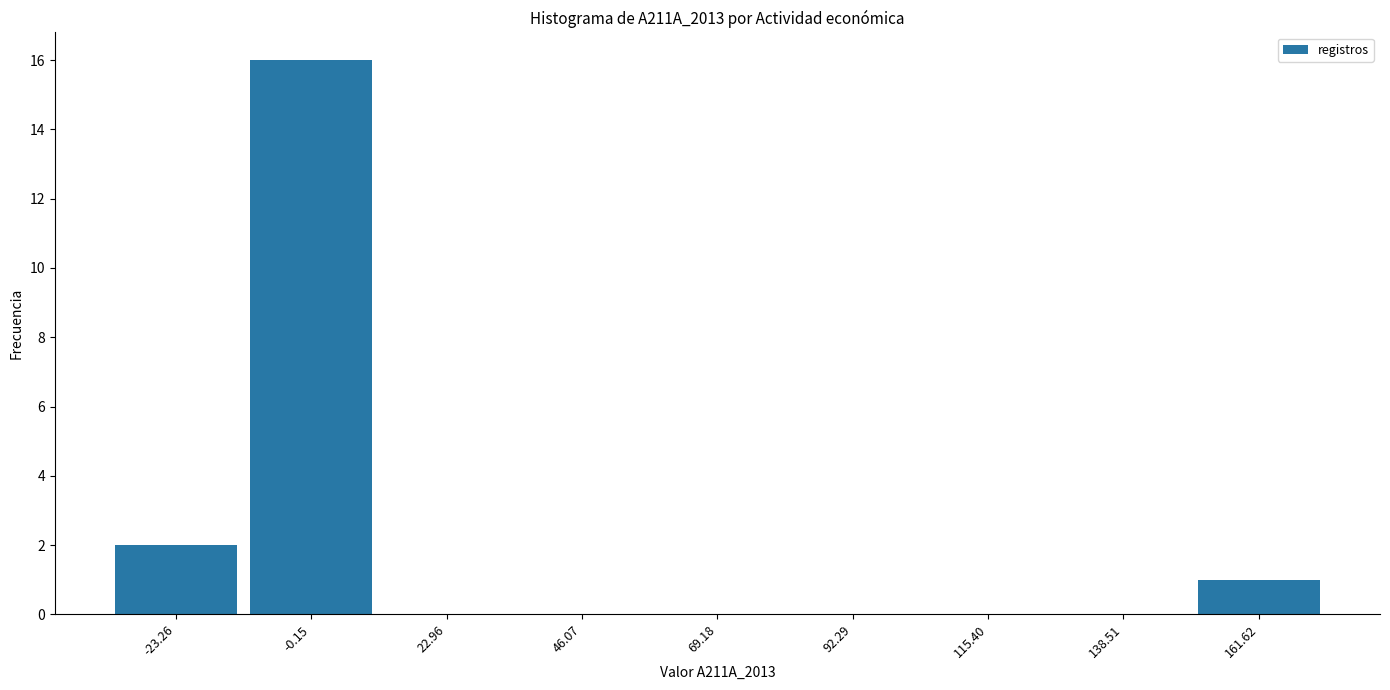

Reading left to right, transcribe this chart: for each bar, give the range it covers on the x-axis and its height. Neither the bar edges nor the heights are printed on the chart, so give them approximately, as read against the axes.

-35 to -10: 2
-10 to 10: 16
10 to 35: 0
35 to 60: 0
60 to 80: 0
80 to 105: 0
105 to 125: 0
125 to 150: 0
150 to 175: 1